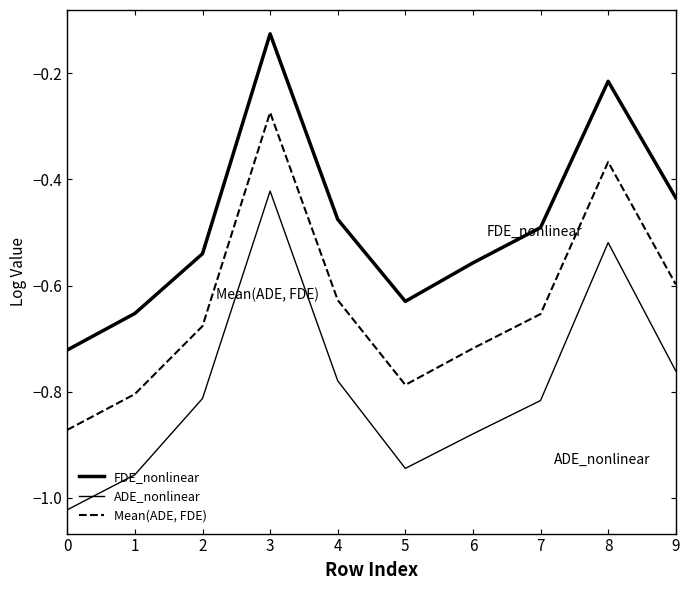

Between 3 and 5, which is larger?

3